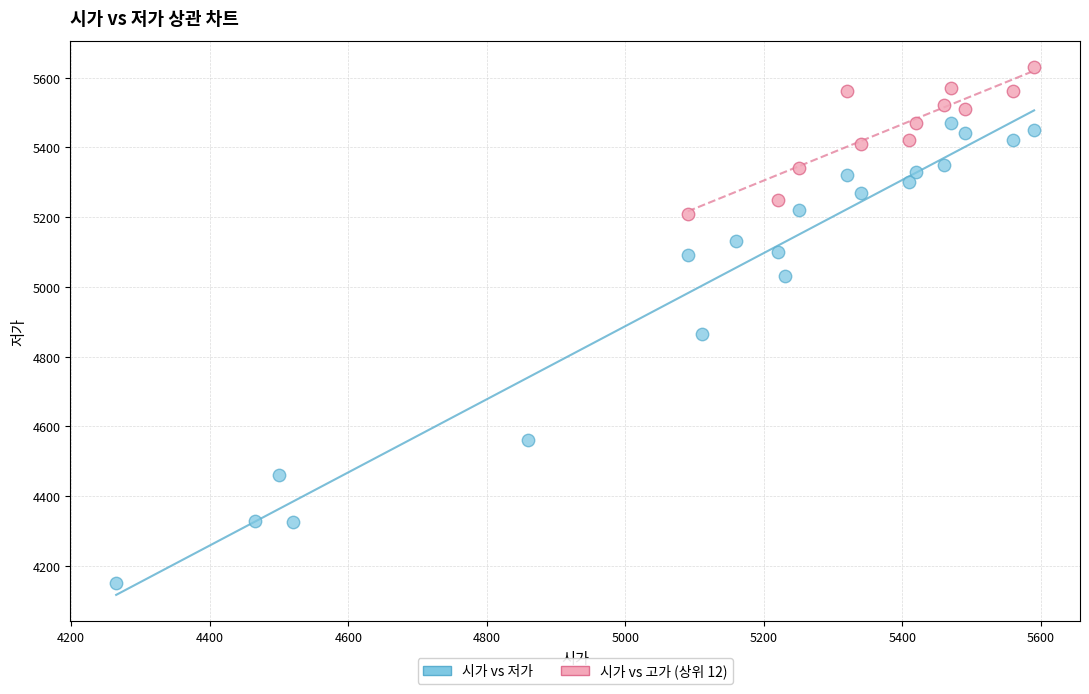

Which series contains the highest Y value?

시가 vs 고가 (상위 12)